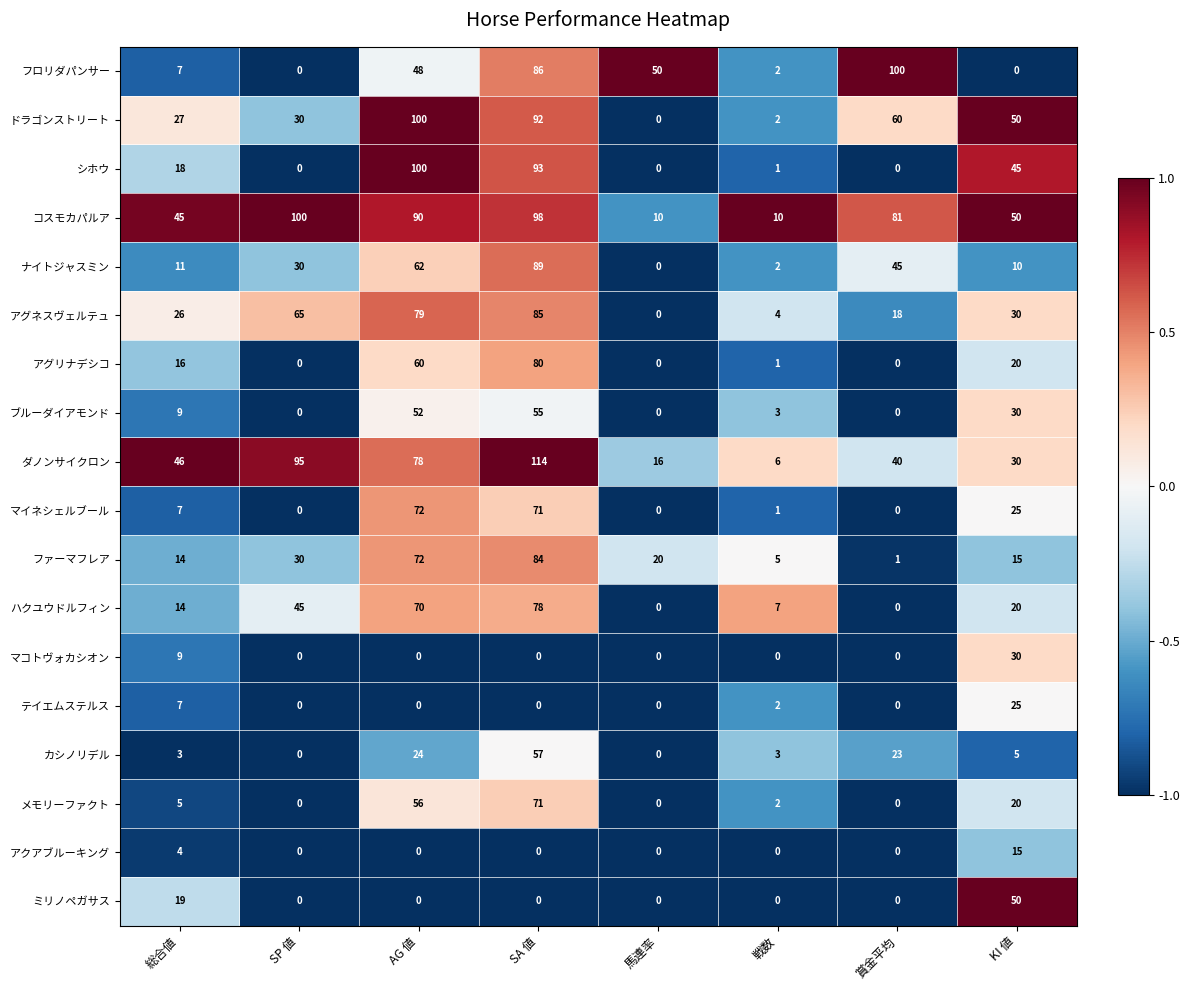

The value of ナイトジャスミン at 馬連率 is 61. True or false?

False